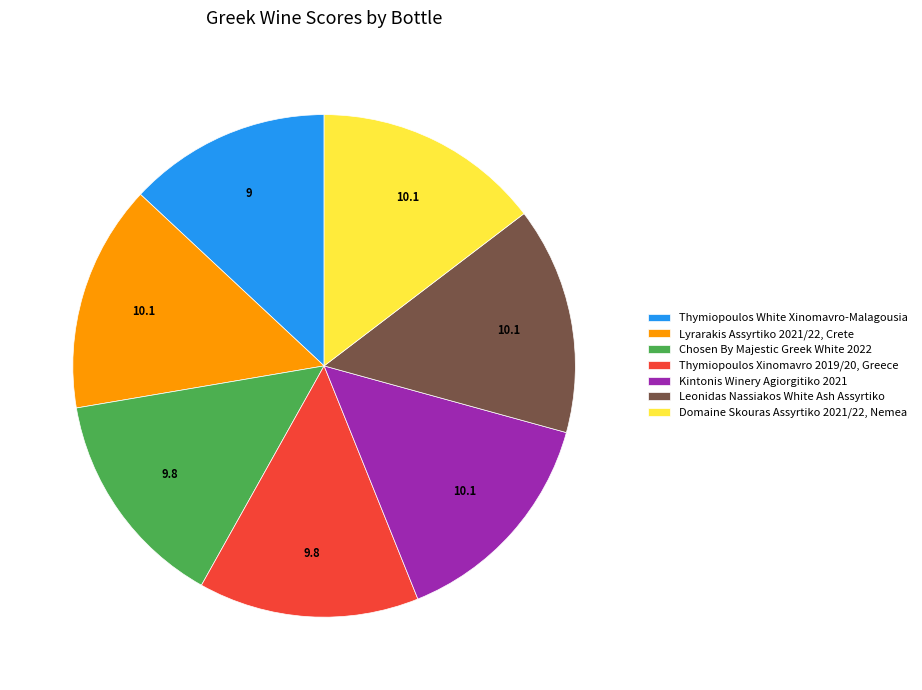

Is there a majority slice in this chart?

No